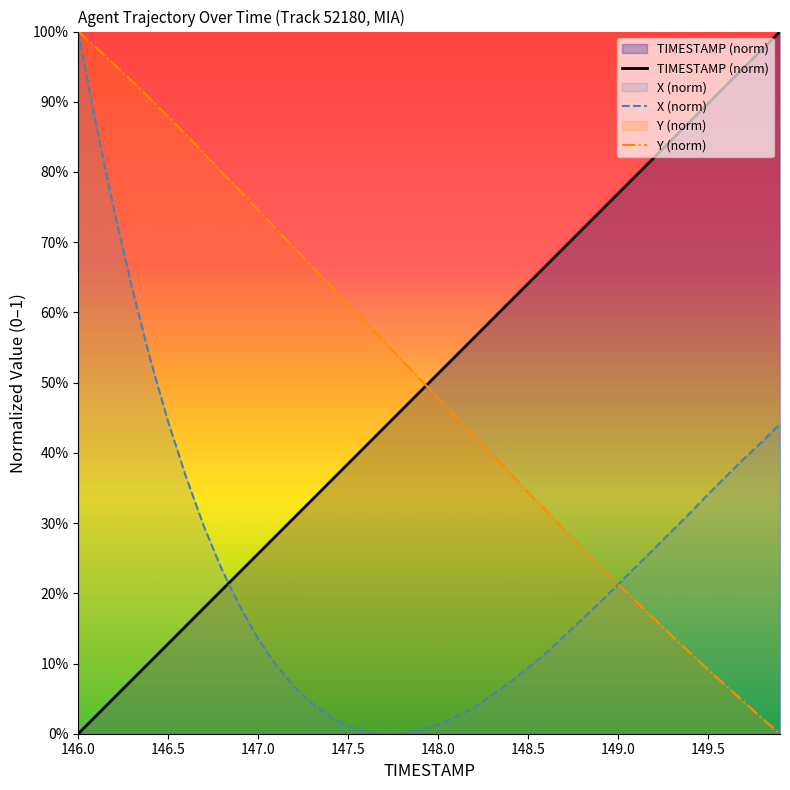

How many times do X (norm) and TIMESTAMP (norm) cross each other?

1